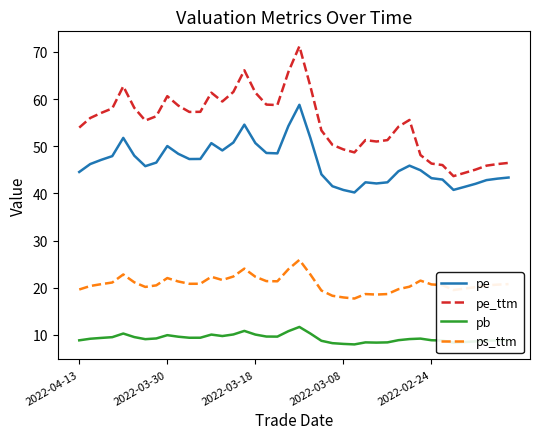

Which series has the largest total across all categories?

pe_ttm